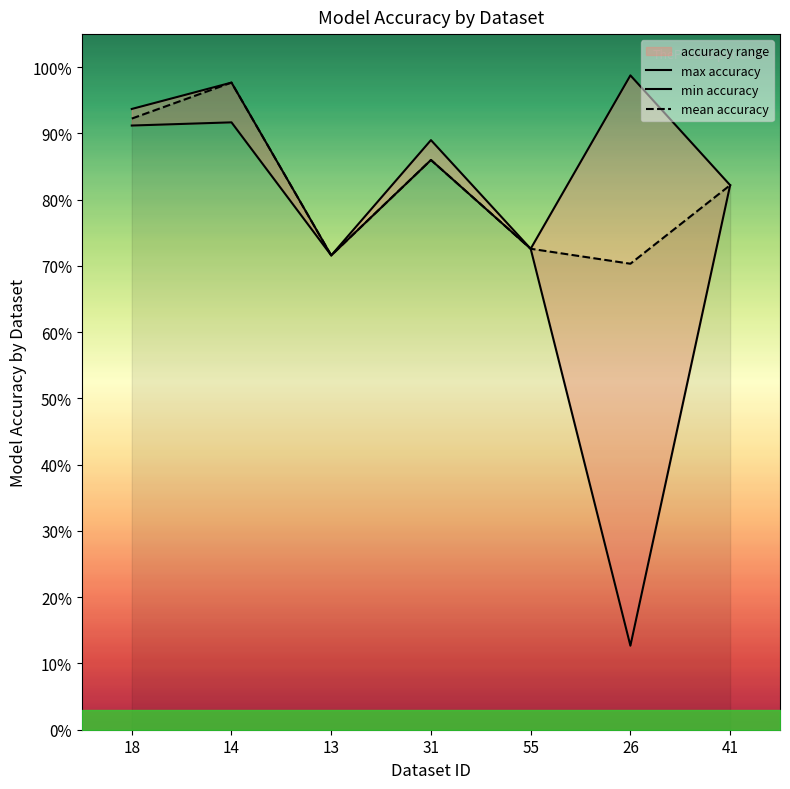

What is the sum of the max accuracy values at 31 and 18?

1.8